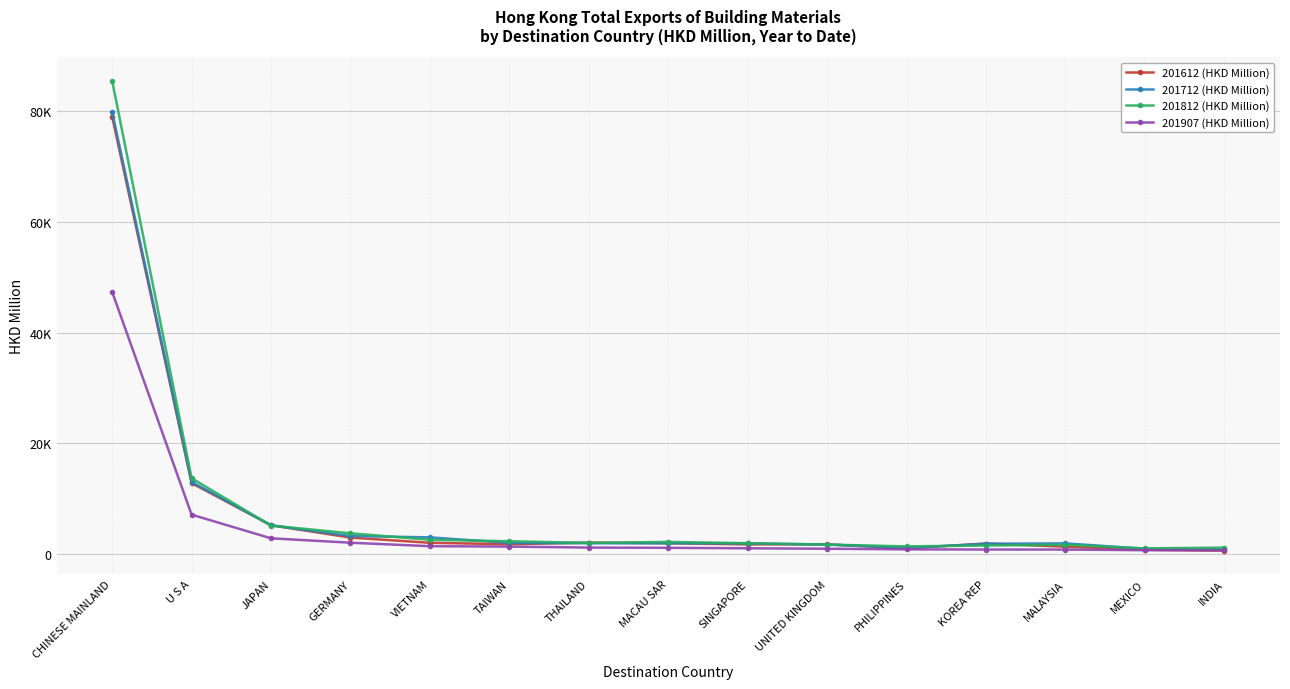

True or false: 201812 (HKD Million) and 201907 (HKD Million) cross at least once.

False